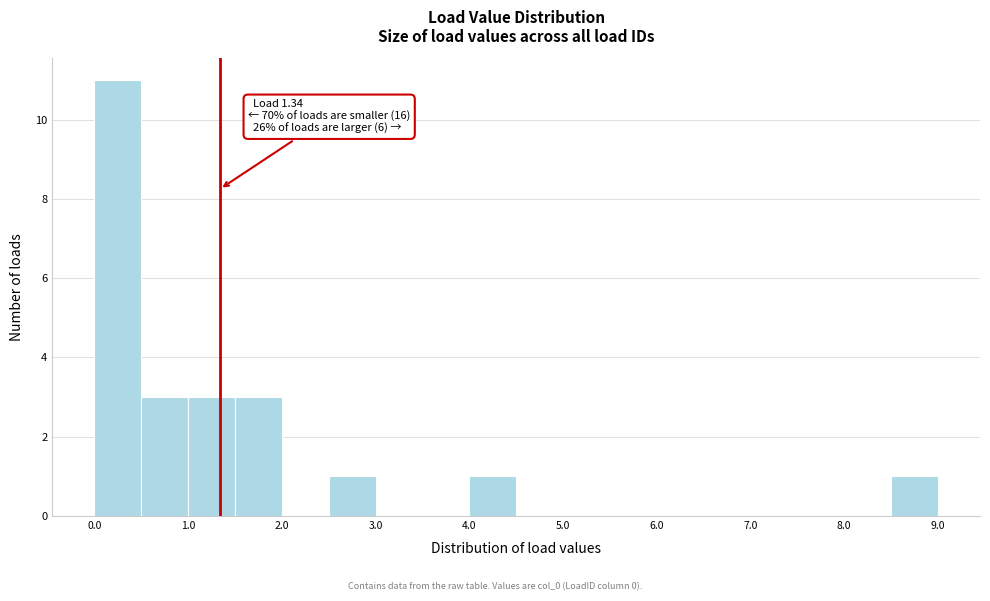

Over which range of the x-axis is the bar tallest?

0.0 to 0.5